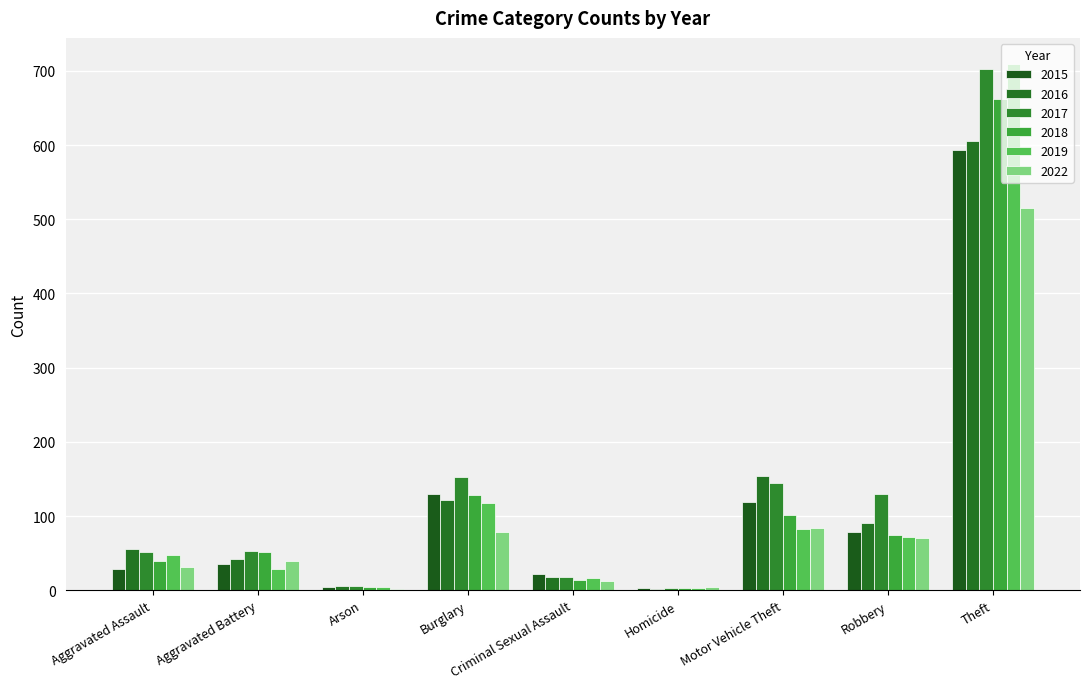

The value of 2015 at Aggravated Battery is 53. True or false?

False